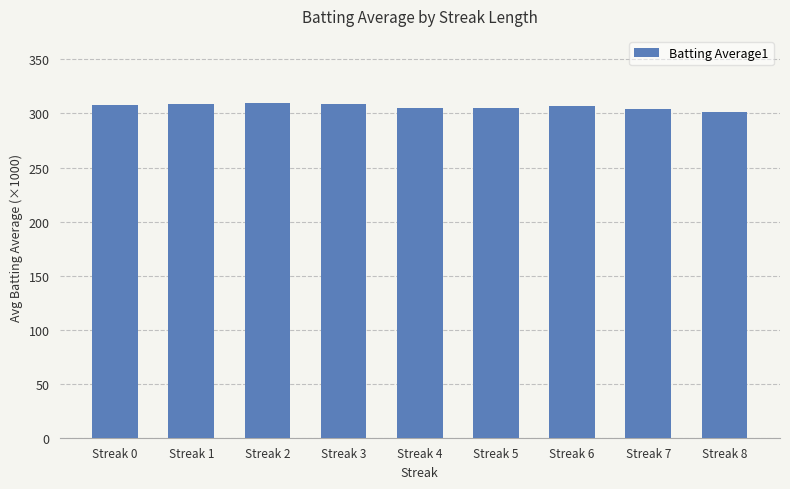

What is the sum of the values at Streak 2 and Streak 5?

615.3